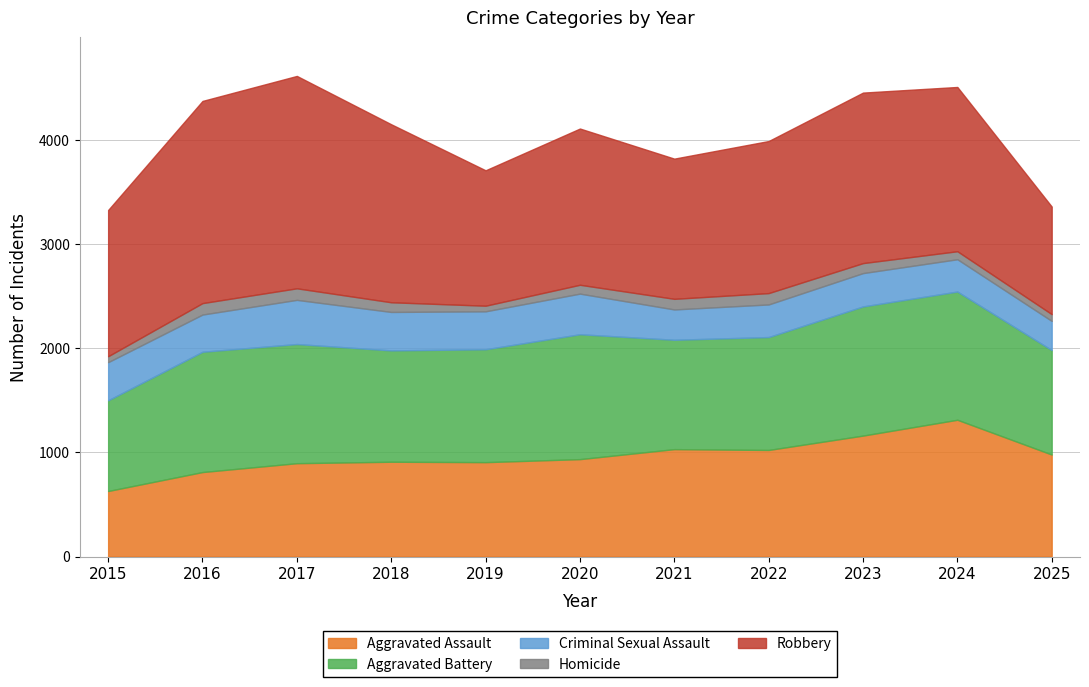

Reading left to right, transcribe all the data shown in this chart.

Aggravated Assault: 629	811	896	910	906	935	1031	1023	1161	1313	979
Aggravated Battery: 871	1155	1144	1069	1084	1199	1050	1084	1240	1231	1003
Criminal Sexual Assault: 366	357	424	369	364	390	291	313	320	310	280
Homicide: 57	110	111	93	54	85	102	109	96	77	65
Robbery: 1404	1941	2039	1709	1300	1500	1346	1460	1637	1577	1033